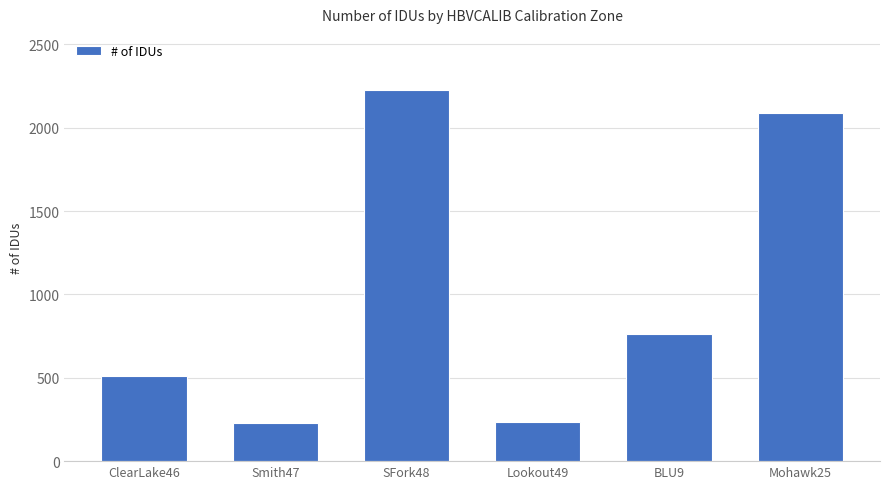

At which label is the value closest to 1229?

BLU9